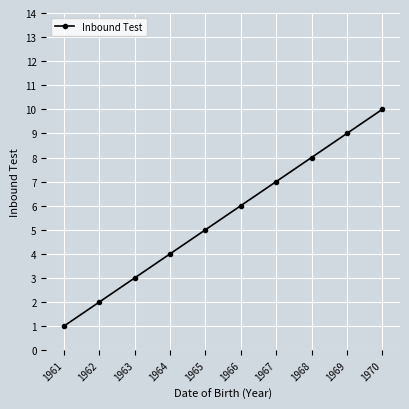

What is the difference between the maximum and second lowest values?

8